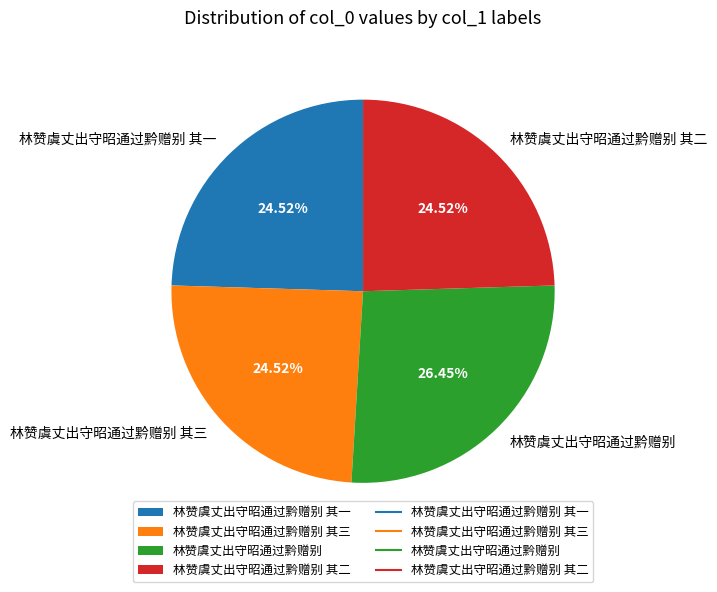

Approximately how many times larger is the value at 林赞虞丈出守昭通过黔赠别 其三 compared to 林赞虞丈出守昭通过黔赠别 其二?

1.0